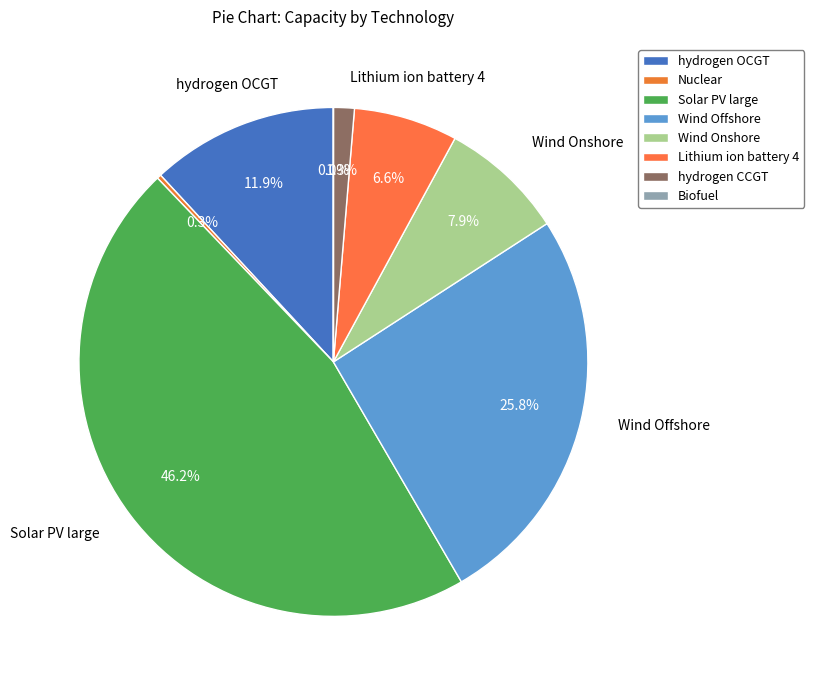

To the nearest percent, what is the average slice percentage?

12%